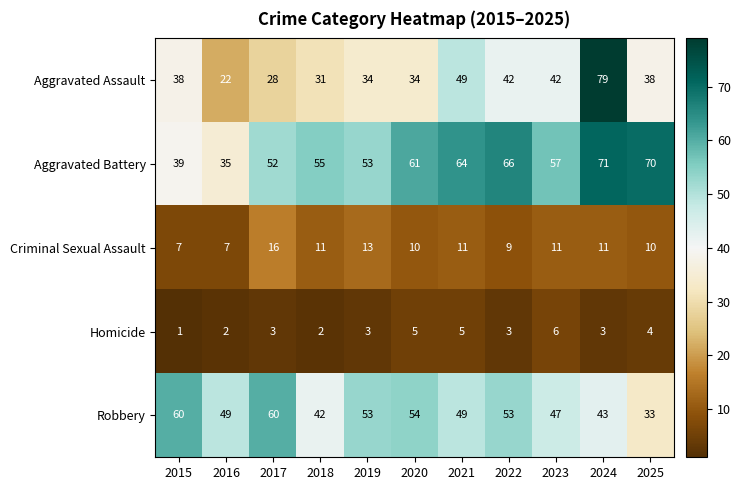

True or false: Criminal Sexual Assault has a value of 7 at 2015.

True